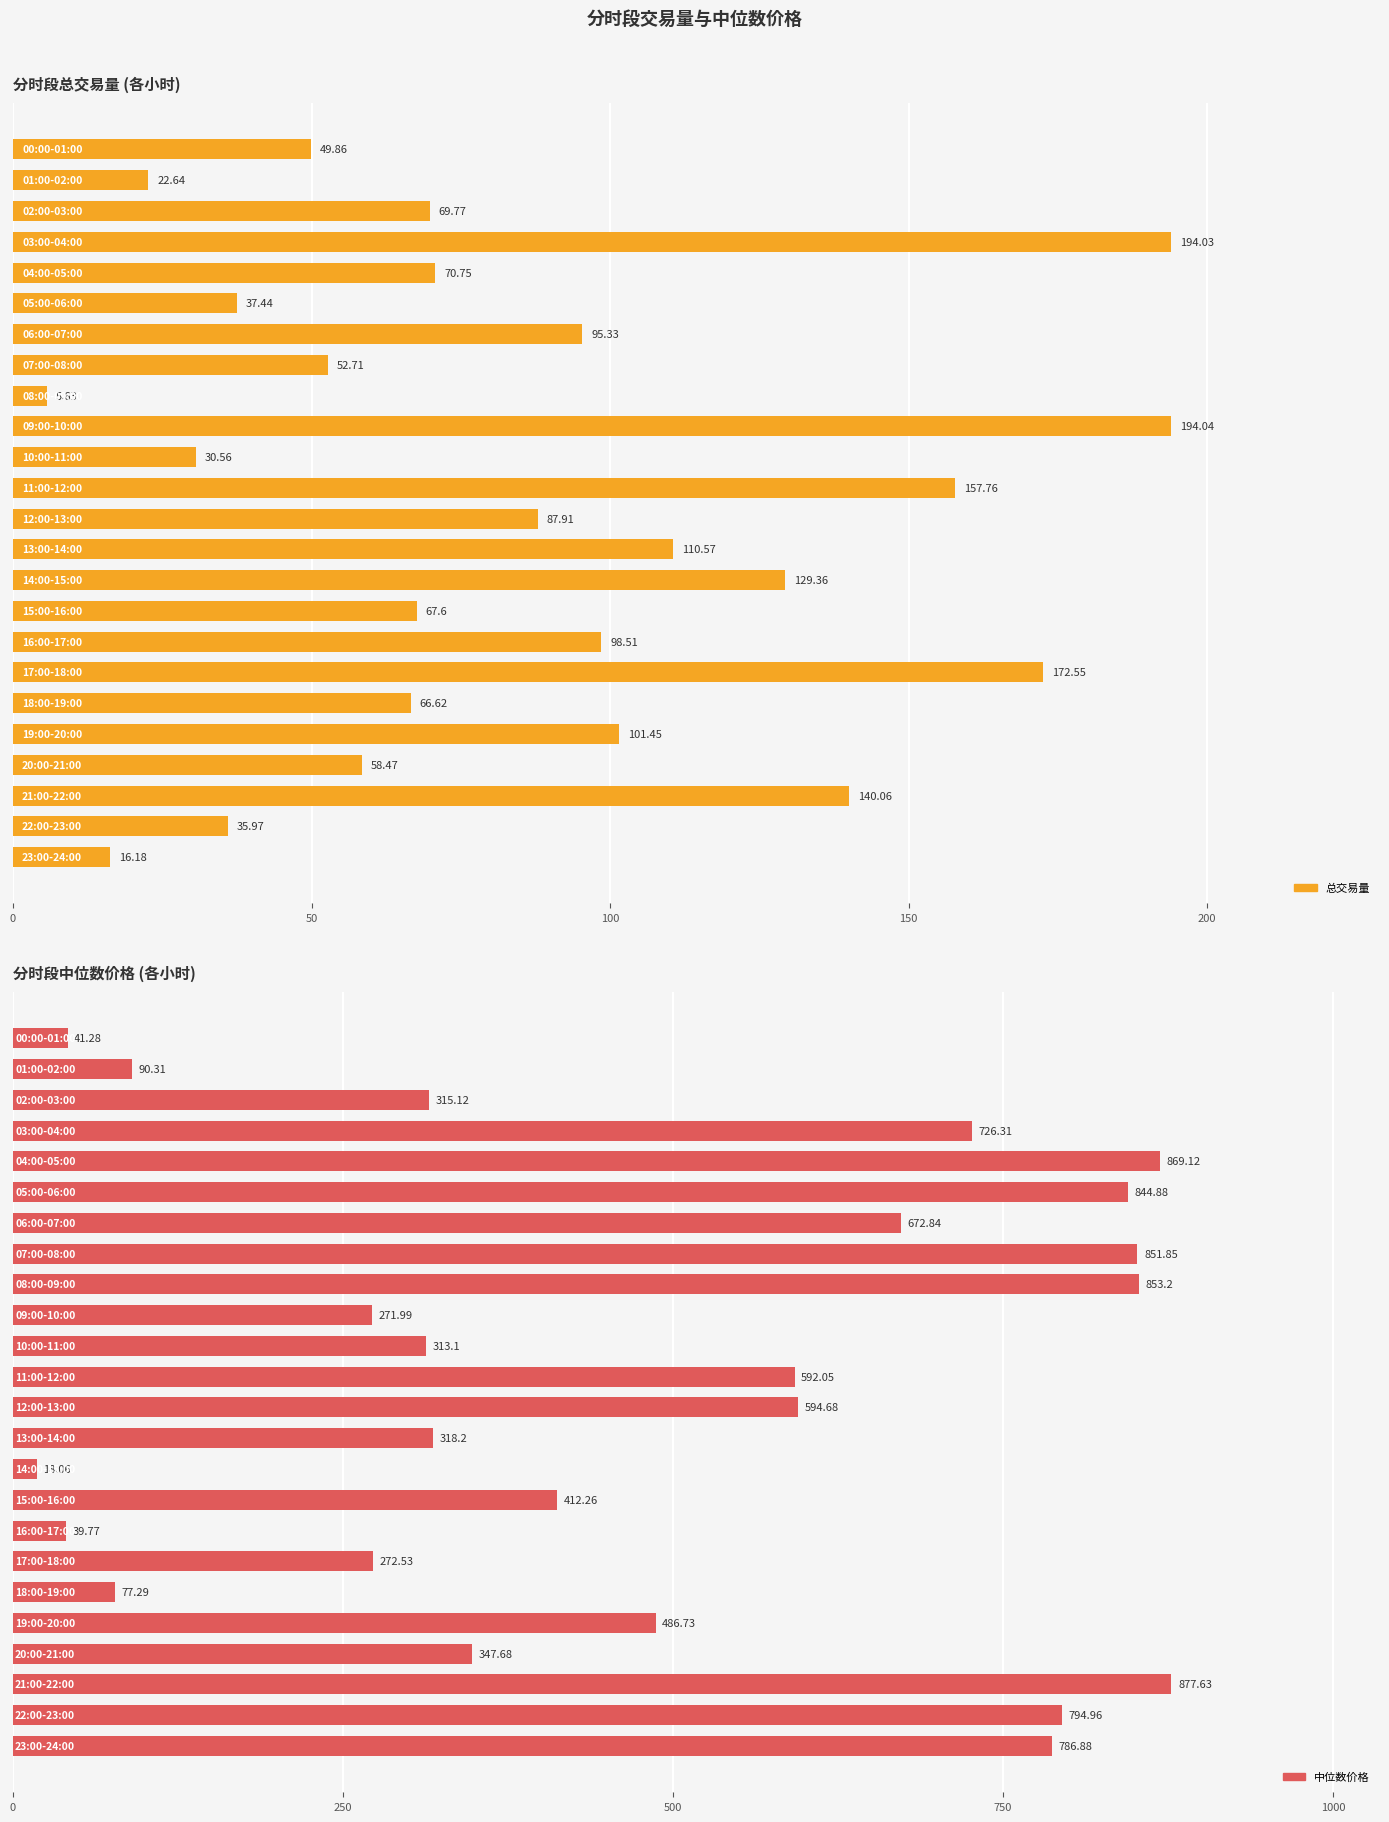

Rank the series at 21 from highest to lowest value.

中位数价格, 总交易量